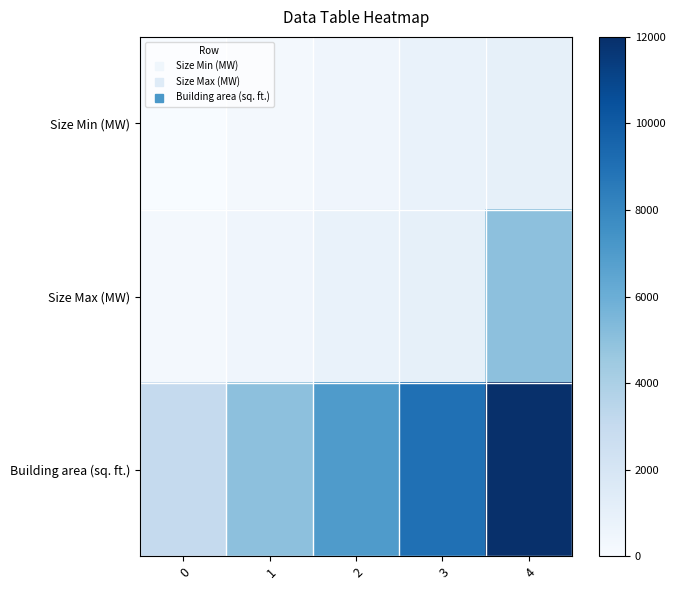

Rank the series by their maximum value, from highest to lowest.

Building area (sq. ft.), Size Max (MW), Size Min (MW)